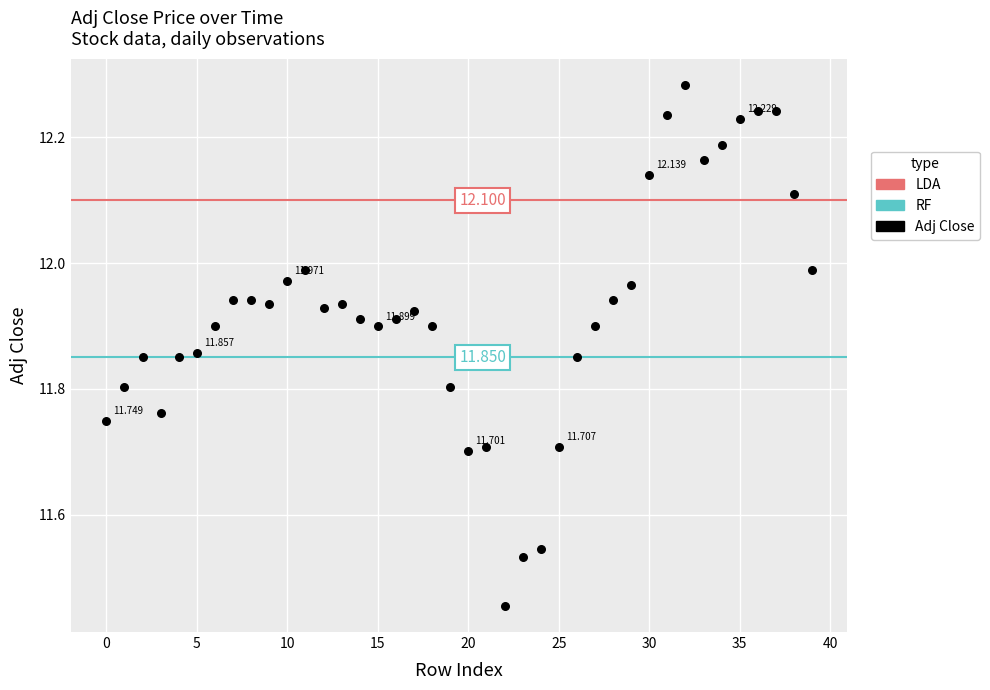

Count the number of points in this scatter plot.

40